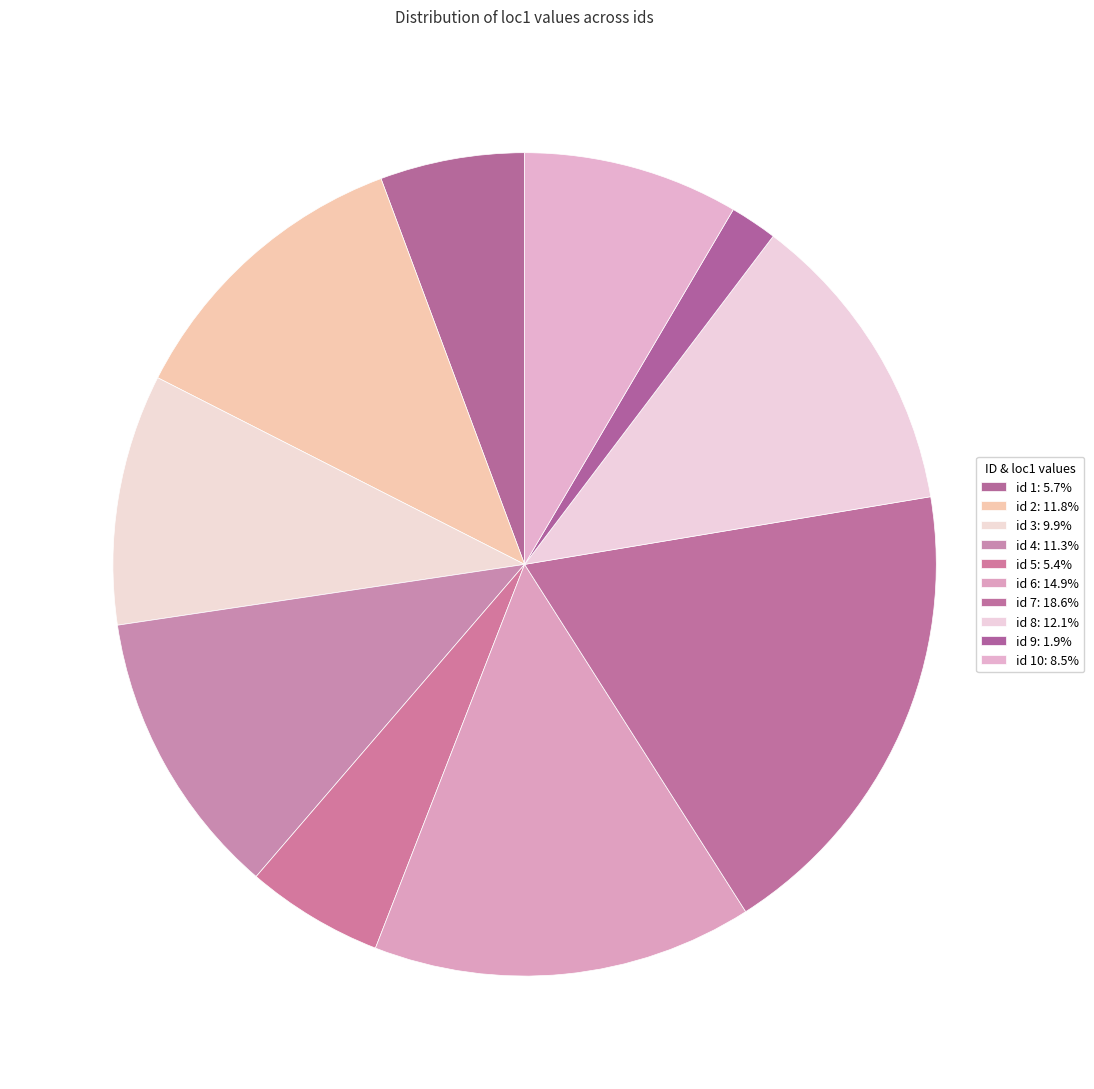

How many segments does this pie chart have?

10